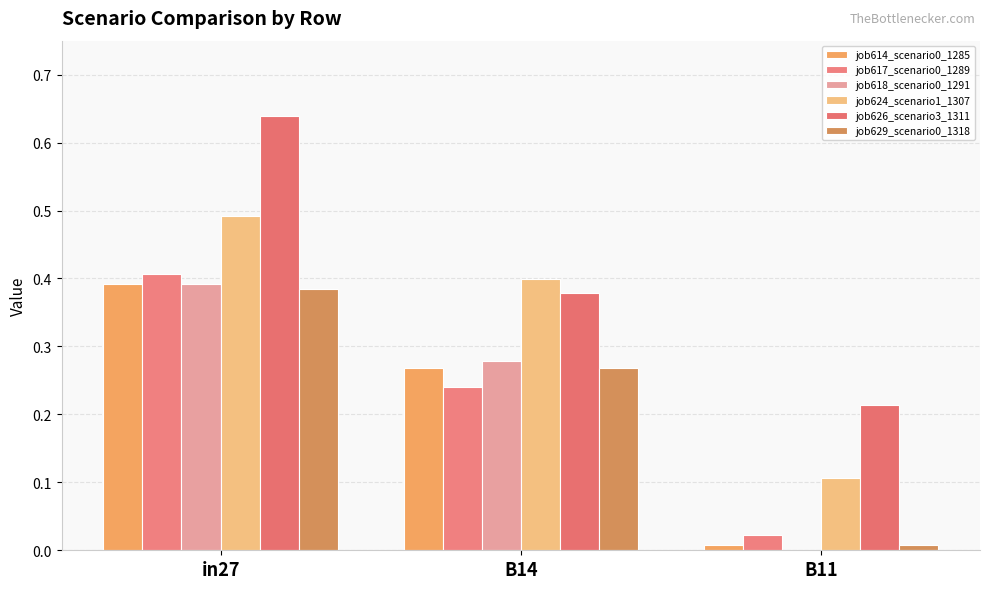

What is the label of the 2nd bar from the right?

B14